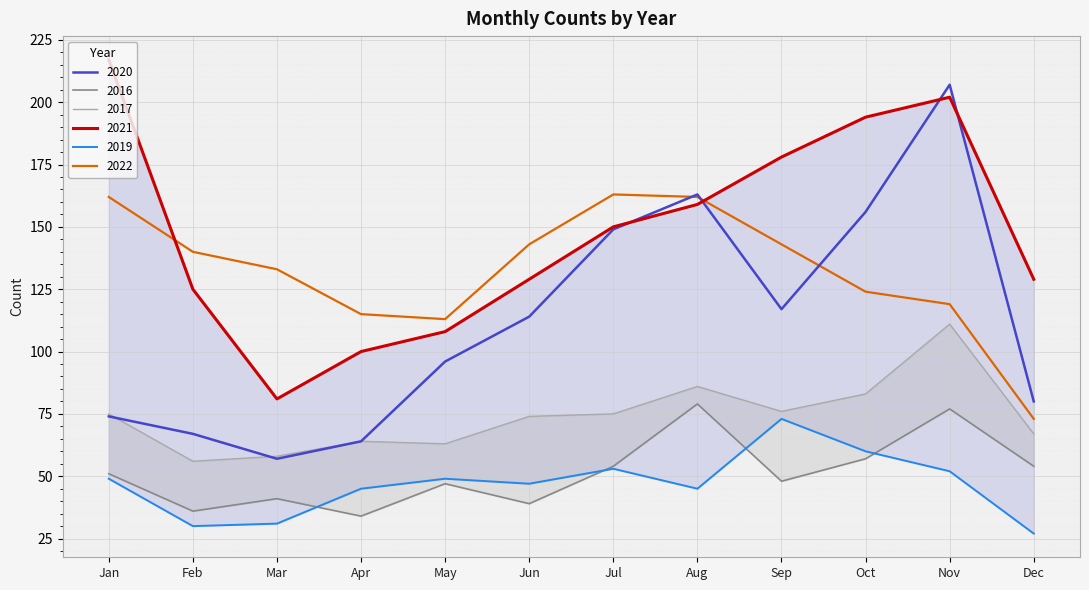

The 2020 series shows 163 at Aug. True or false?

True